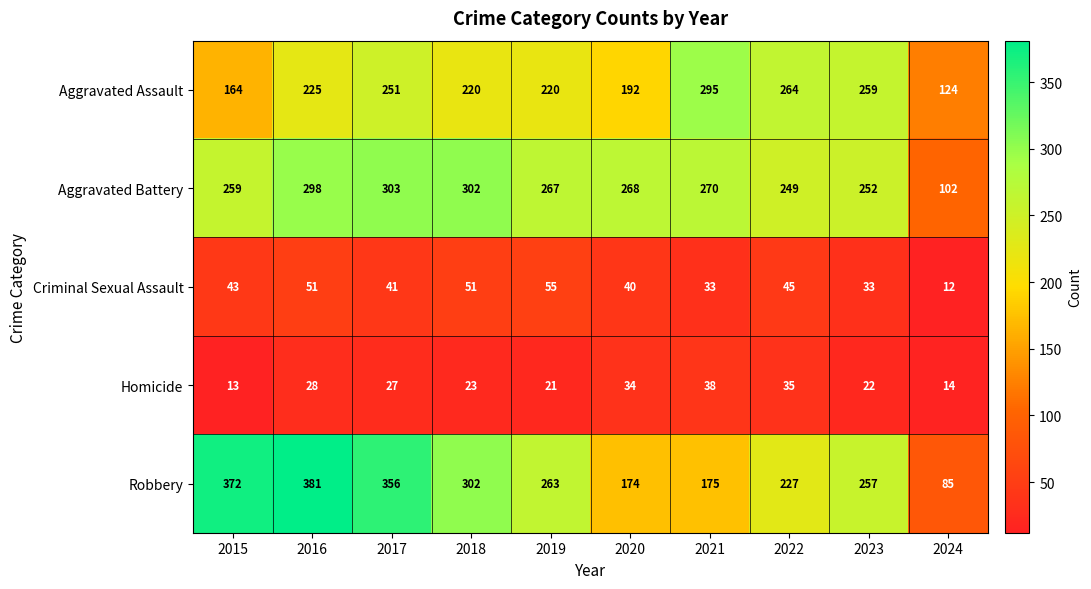

What is the sum of the Robbery values at 2016 and 2021?

556